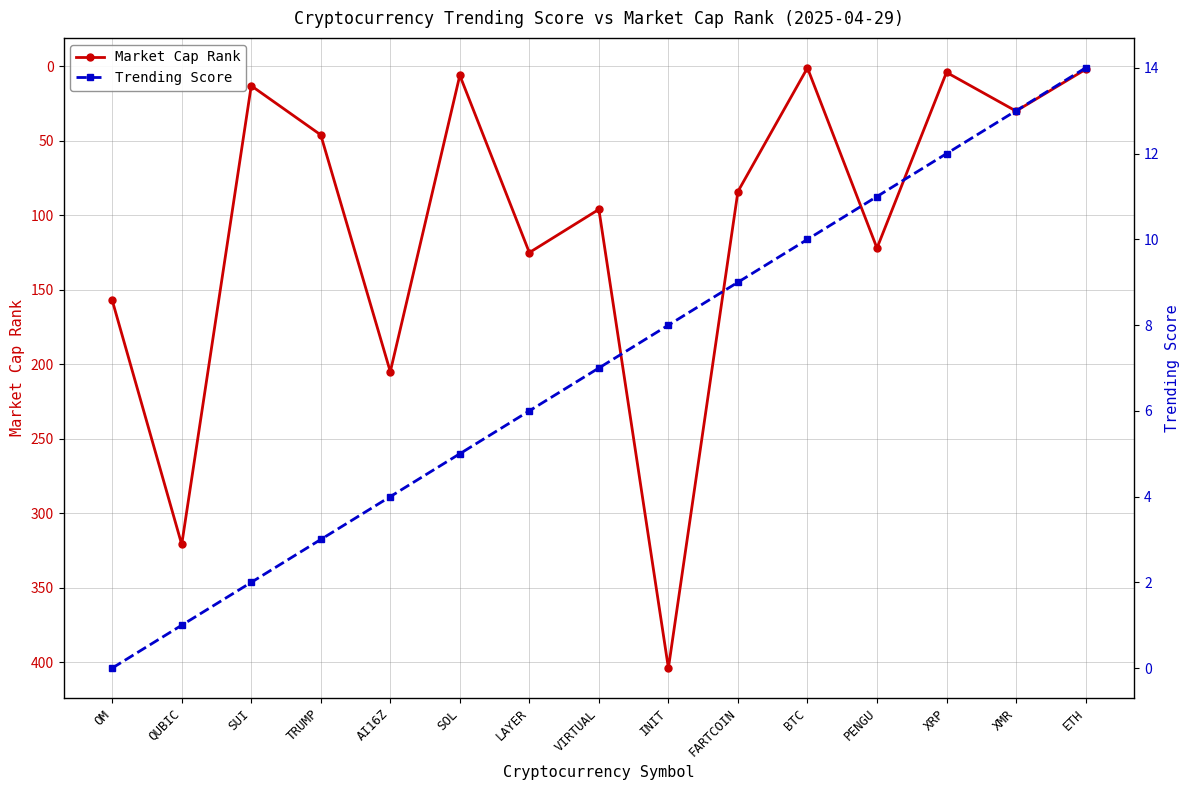

What is the highest value of the Market Cap Rank series?

404